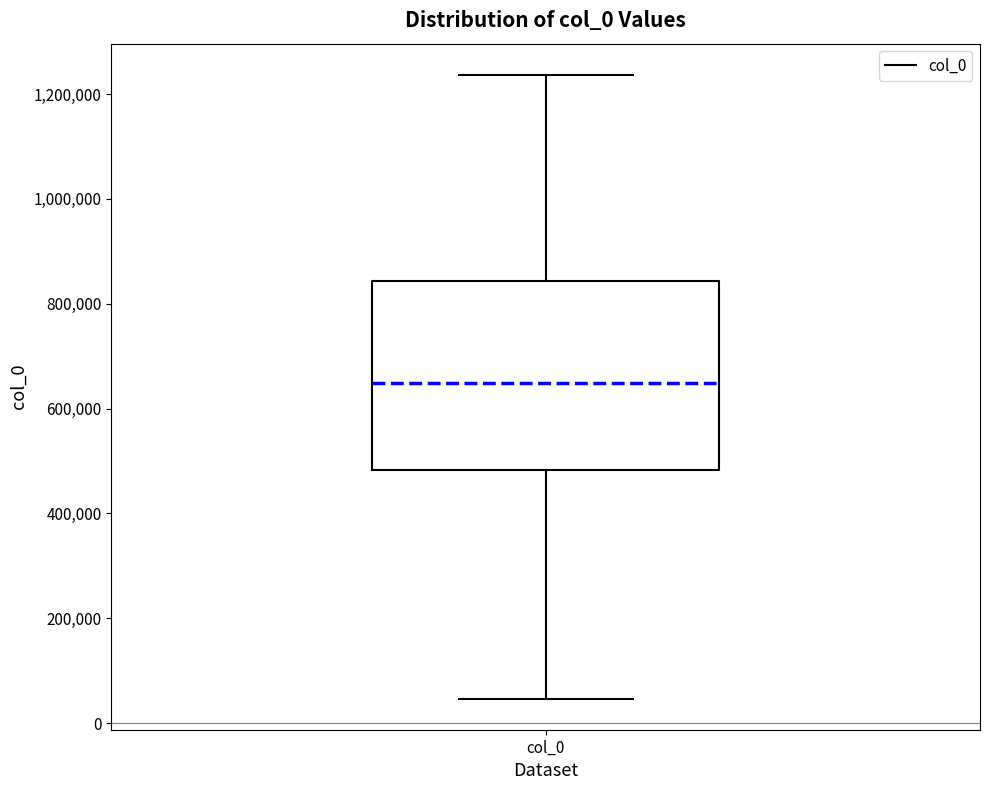

Read this box plot against the y-axis: the position of the median line, the range covered by the box, and the ends of both whiskers. The values are not printed on the chart, so give them approximately, as read against the axis.

median 640000, box 480000 to 840000, whiskers 40000 to 1240000